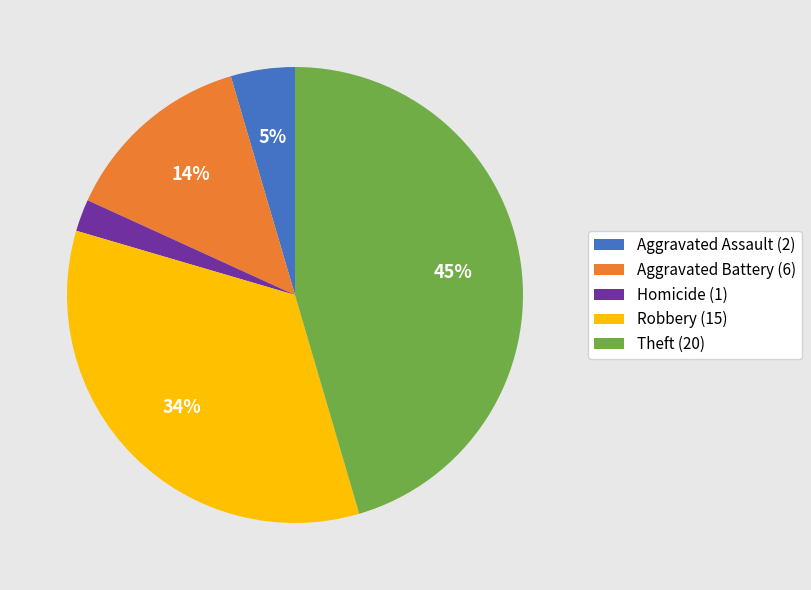

Which has a higher value, Homicide (1) or Theft (20)?

Theft (20)